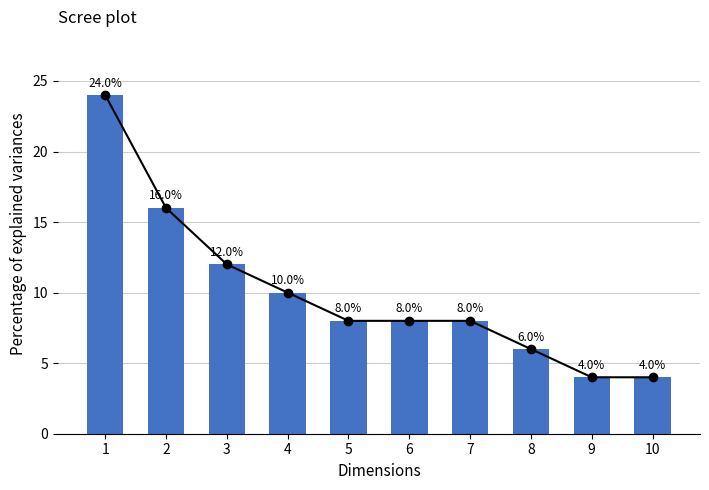

True or false: the data shows 8 at 5.

True